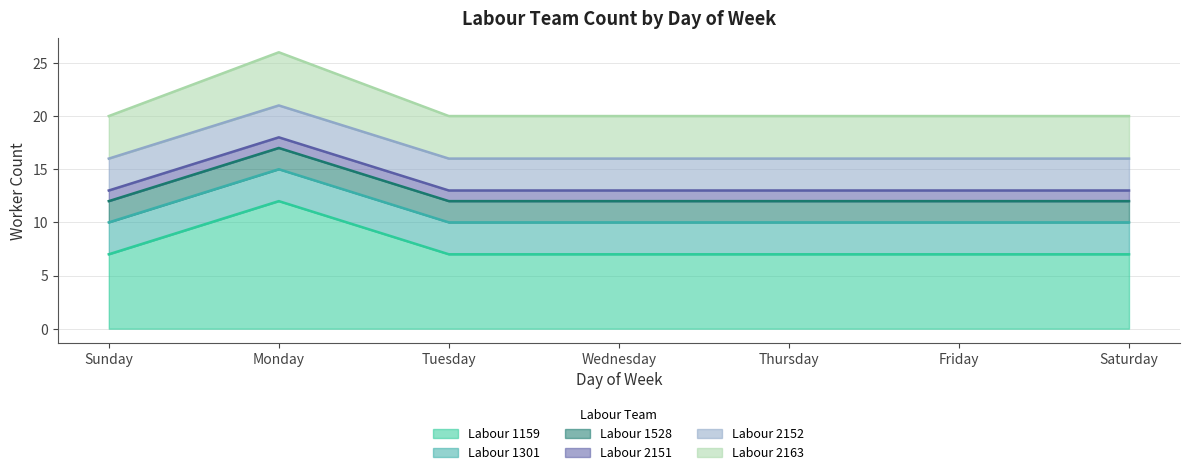

Reading left to right, transcribe all the data shown in this chart.

Labour 1159: Sunday=7	Monday=12	Tuesday=7	Wednesday=7	Thursday=7	Friday=7	Saturday=7
Labour 1301: Sunday=3	Monday=3	Tuesday=3	Wednesday=3	Thursday=3	Friday=3	Saturday=3
Labour 1528: Sunday=2	Monday=2	Tuesday=2	Wednesday=2	Thursday=2	Friday=2	Saturday=2
Labour 2151: Sunday=1	Monday=1	Tuesday=1	Wednesday=1	Thursday=1	Friday=1	Saturday=1
Labour 2152: Sunday=3	Monday=3	Tuesday=3	Wednesday=3	Thursday=3	Friday=3	Saturday=3
Labour 2163: Sunday=4	Monday=5	Tuesday=4	Wednesday=4	Thursday=4	Friday=4	Saturday=4